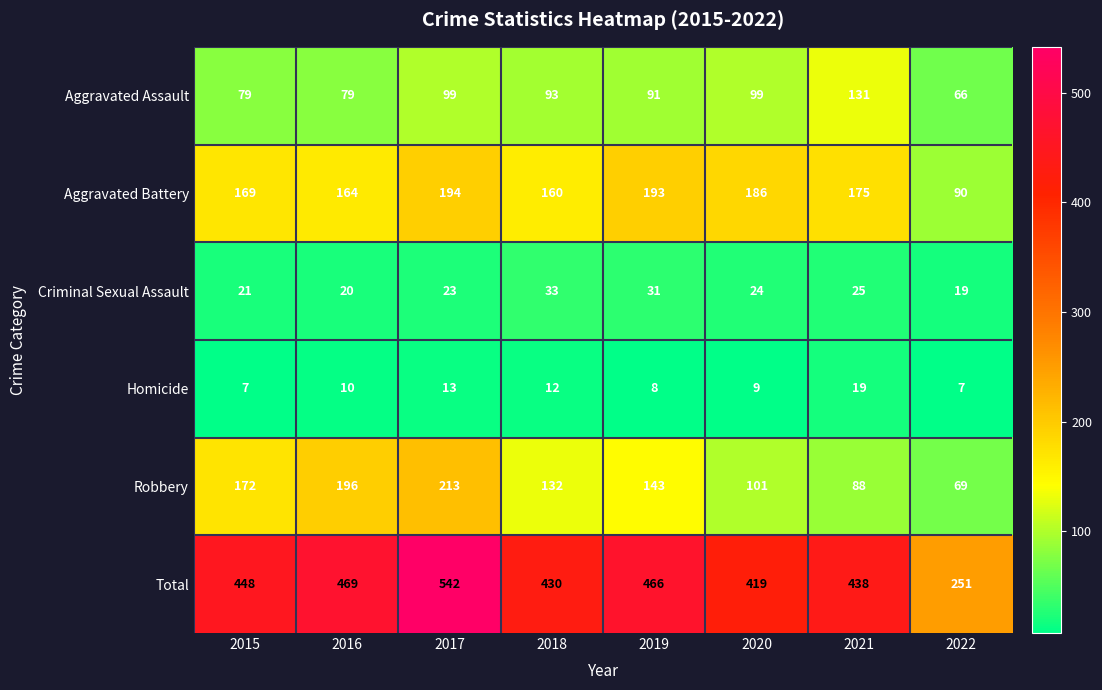

At which category does the chart reach its peak across all series?

2017